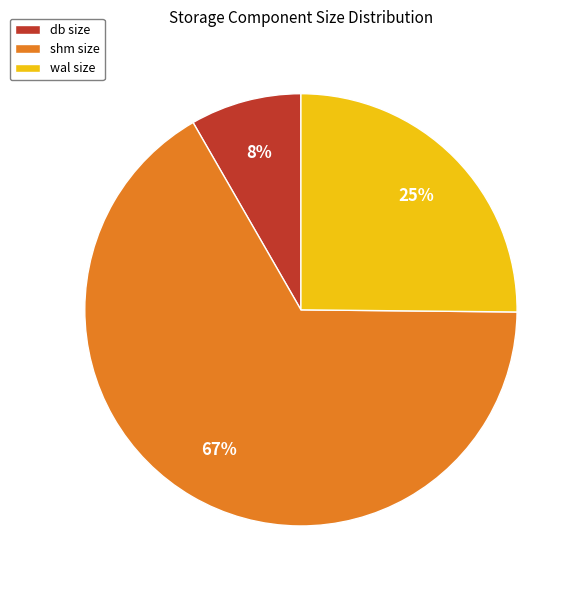

Count the number of slices in the pie.

3